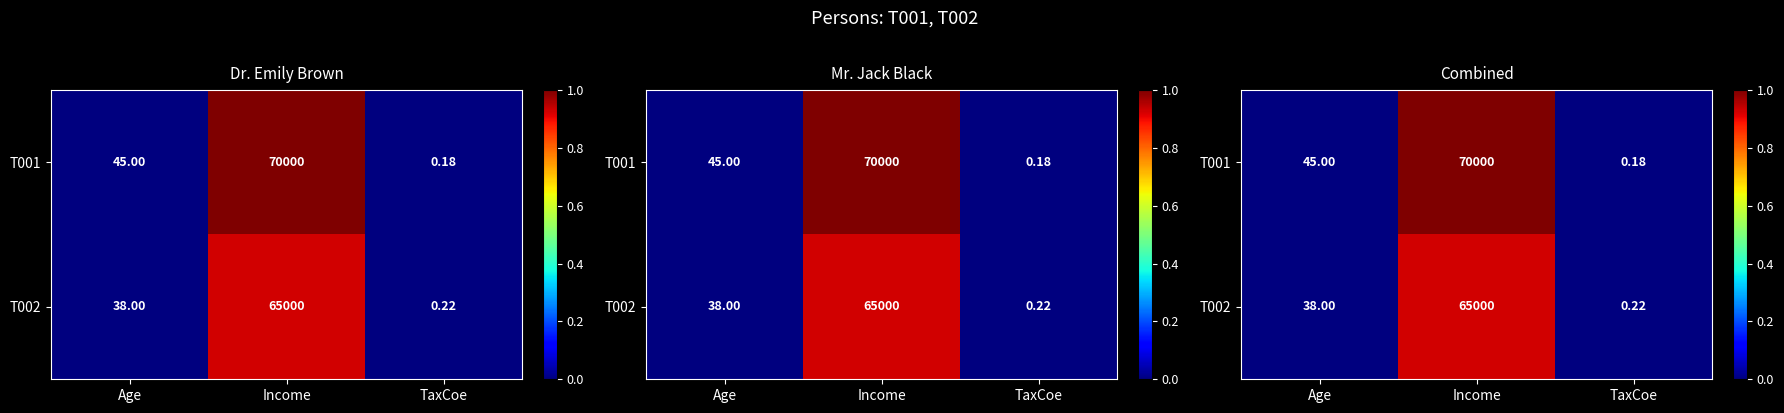

Which series has the largest range (max minus min)?

T001